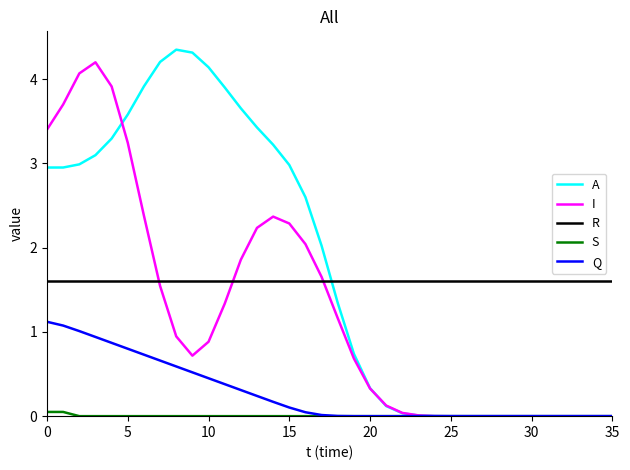

Does the chart have visible grid lines?

No